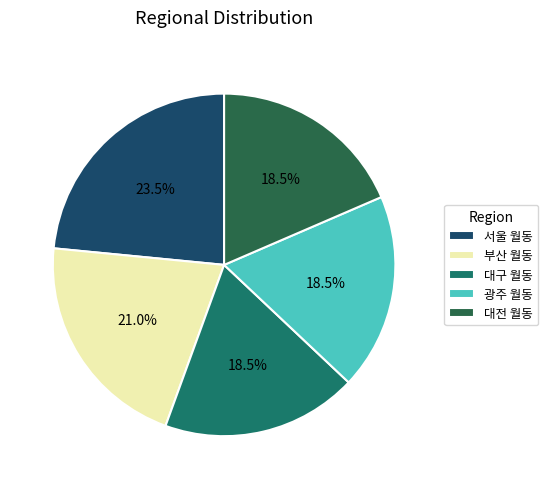

True or false: 대전 월동 accounts for 6% of the total.

False